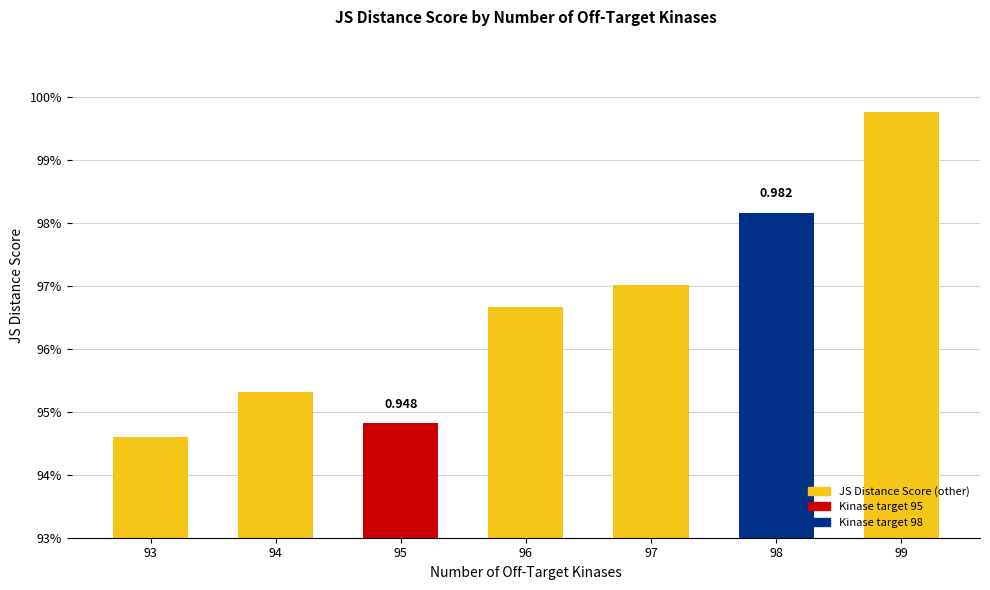

Rank the categories by value from lowest to highest.

93, 95, 94, 96, 97, 98, 99